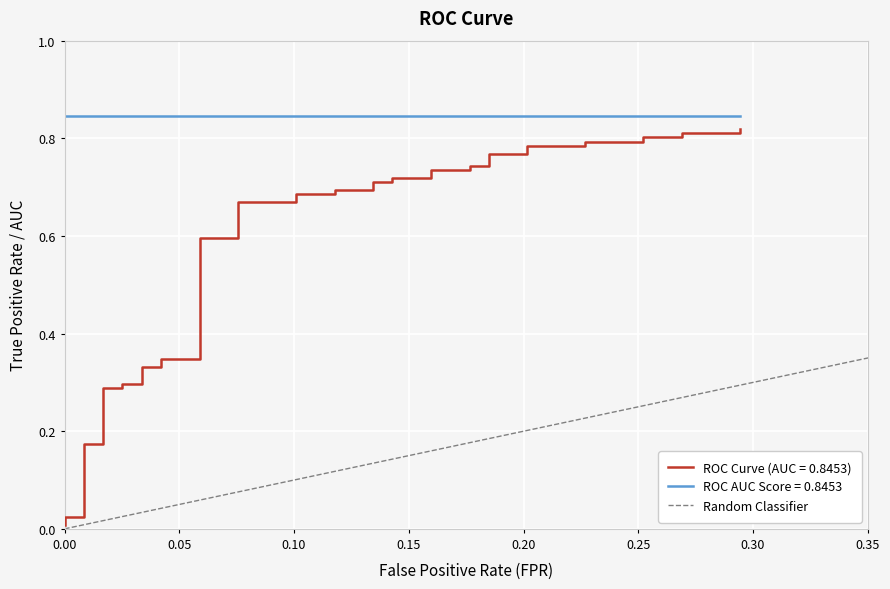

The value at 0.05 is 1. True or false?

False